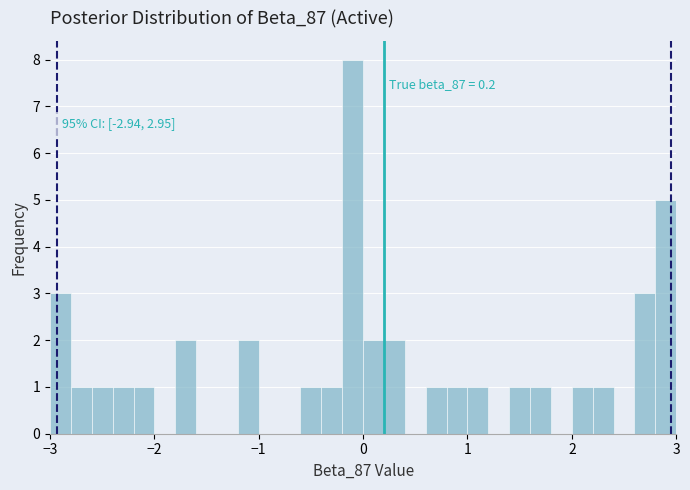

Read against the x-axis, roughly where is the centre of the tallest bar?

-0.1